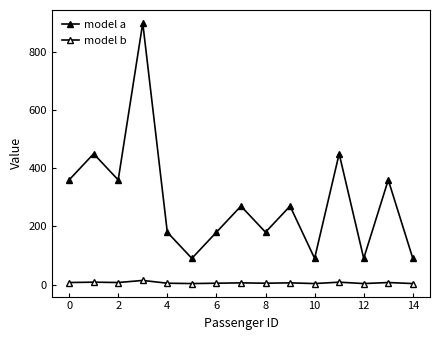

How many values in the model b series exceed 5?

8